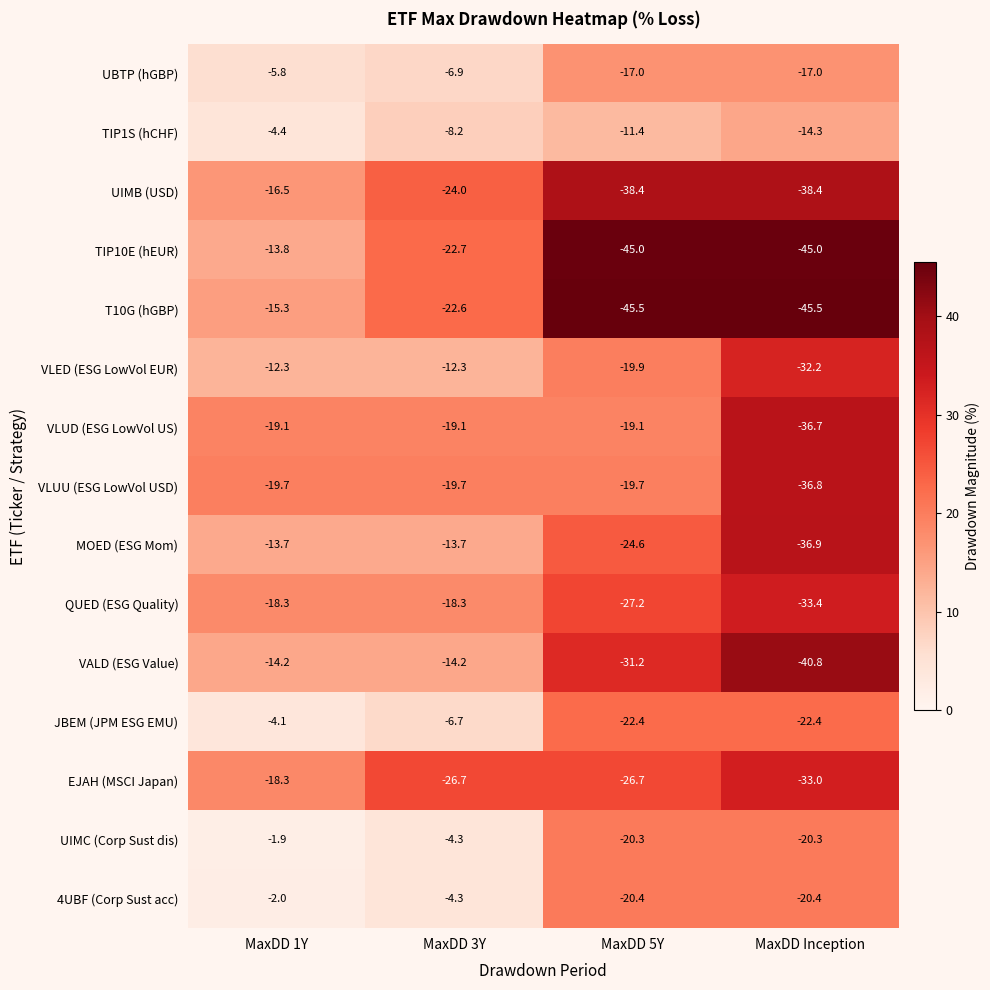

What is the minimum value shown in the chart?

-45.5